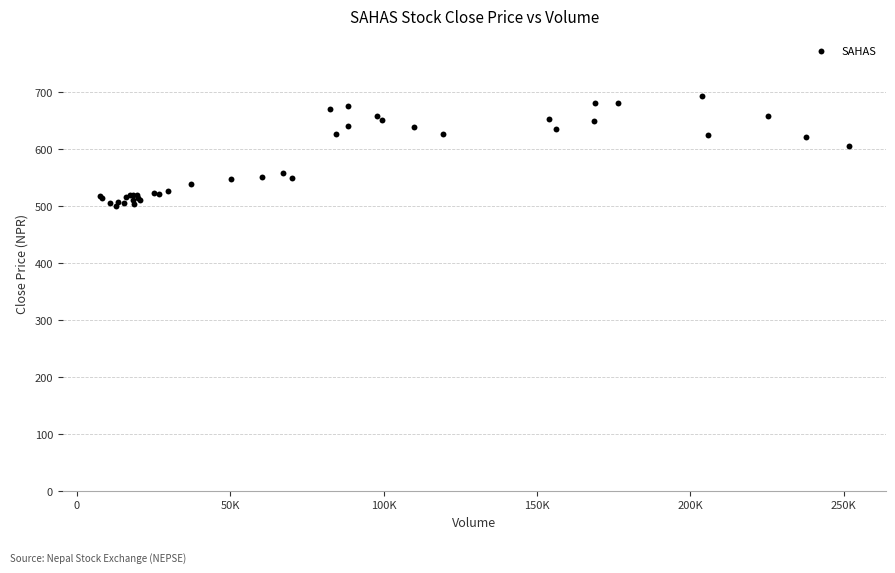

What Y value in the scatter plot is closest to 597?

606.4